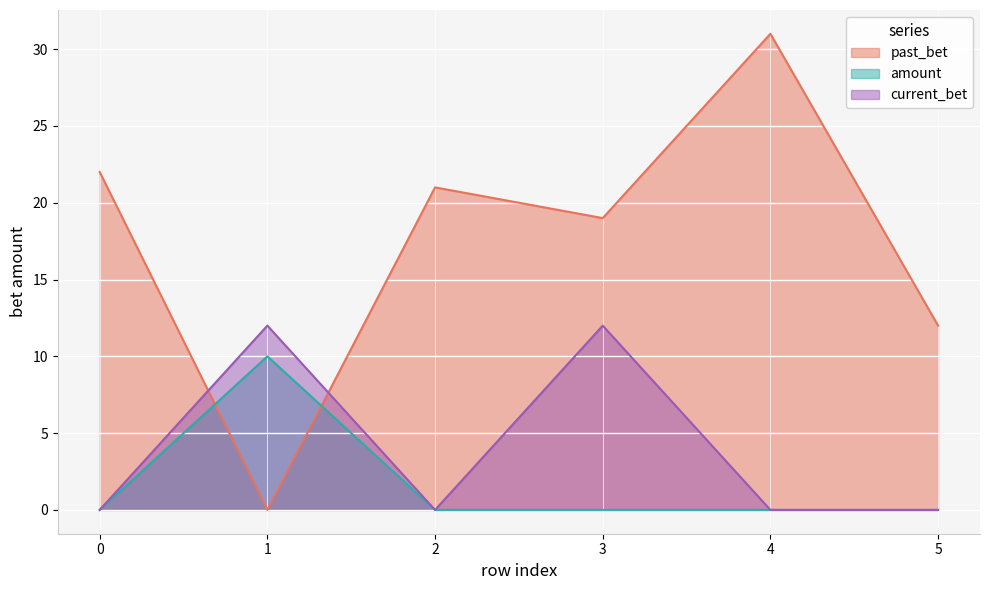

Reading left to right, list all the values displayed in this chart.

past_bet: 0=22	1=0	2=21	3=19	4=31	5=12
amount: 0=0	1=10	2=0	3=0	4=0	5=0
current_bet: 0=0	1=12	2=0	3=12	4=0	5=0